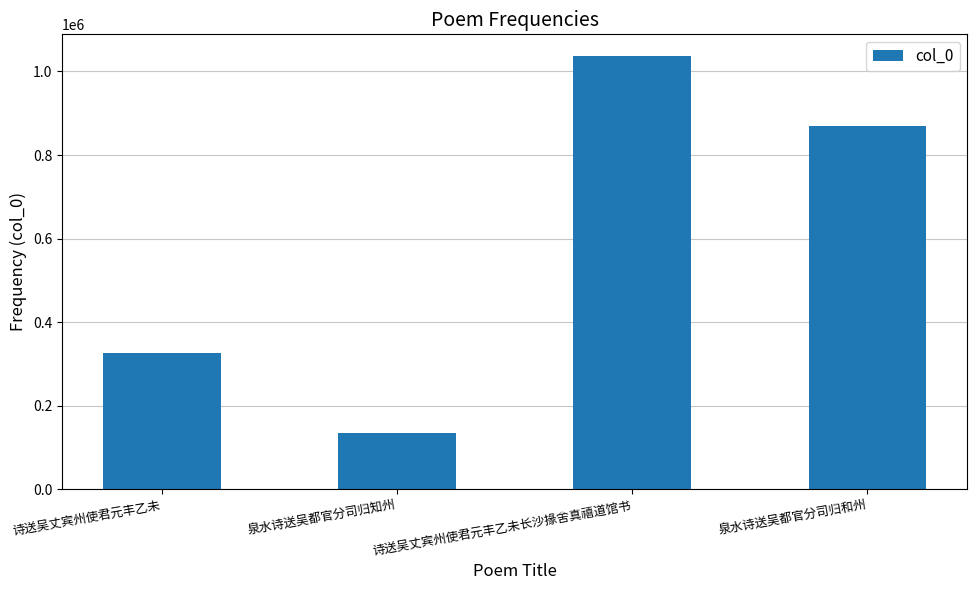

How many categories are shown in the chart?

4